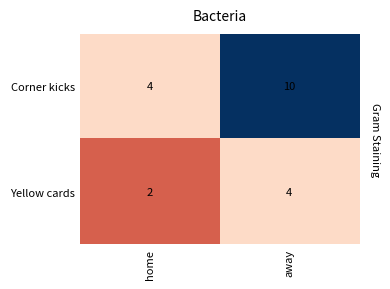

List the series in order of their overall mean, highest first.

Corner kicks, Yellow cards